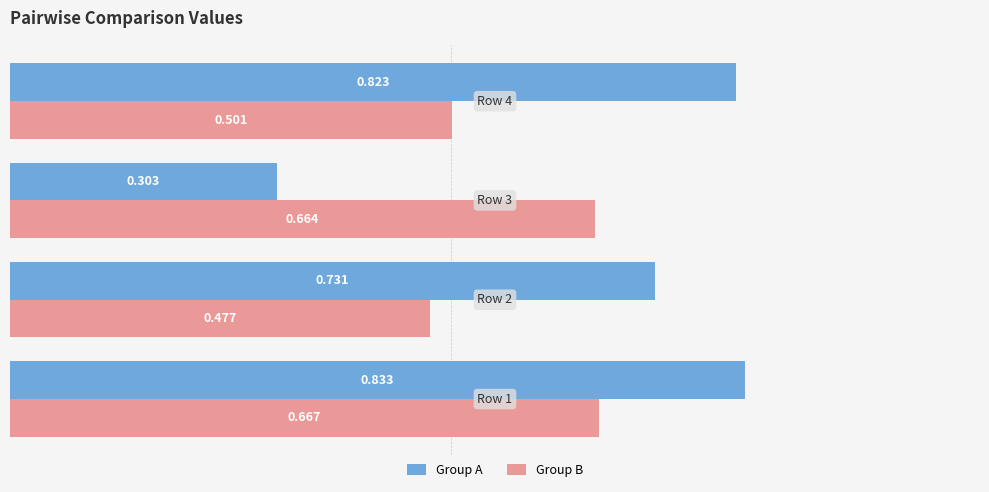

Rank the series by their average value, from lowest to highest.

Group B, Group A